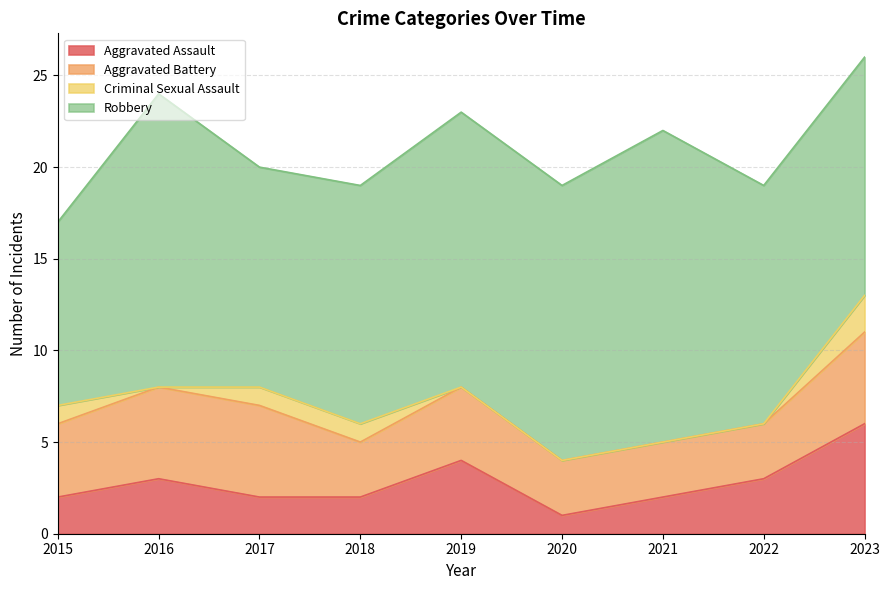

Reading left to right, extract all data points from this chart.

Aggravated Assault: 2	3	2	2	4	1	2	3	6
Aggravated Battery: 4	5	5	3	4	3	3	3	5
Criminal Sexual Assault: 1	0	1	1	0	0	0	0	2
Robbery: 10	16	12	13	15	15	17	13	13